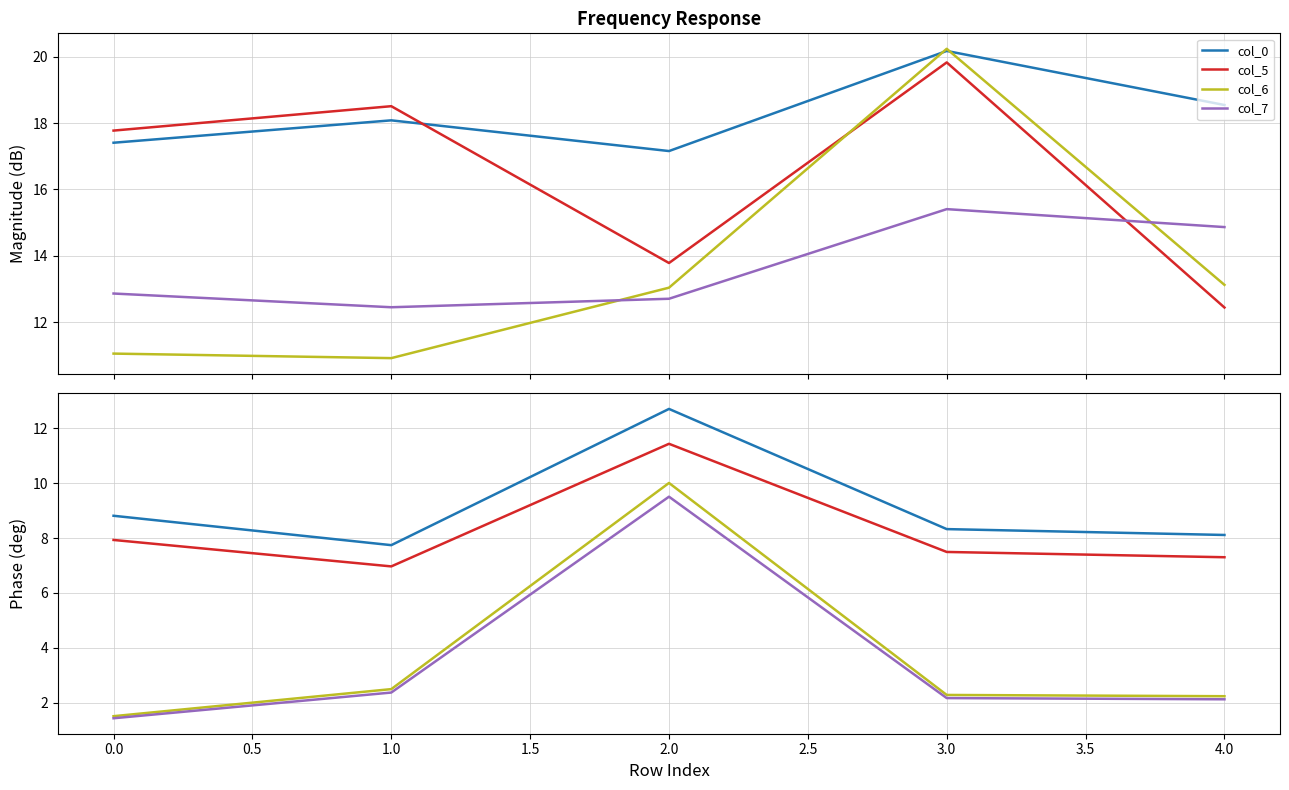

Is the value of col_6 at 2 greater than the value of col_0 at 3?

No